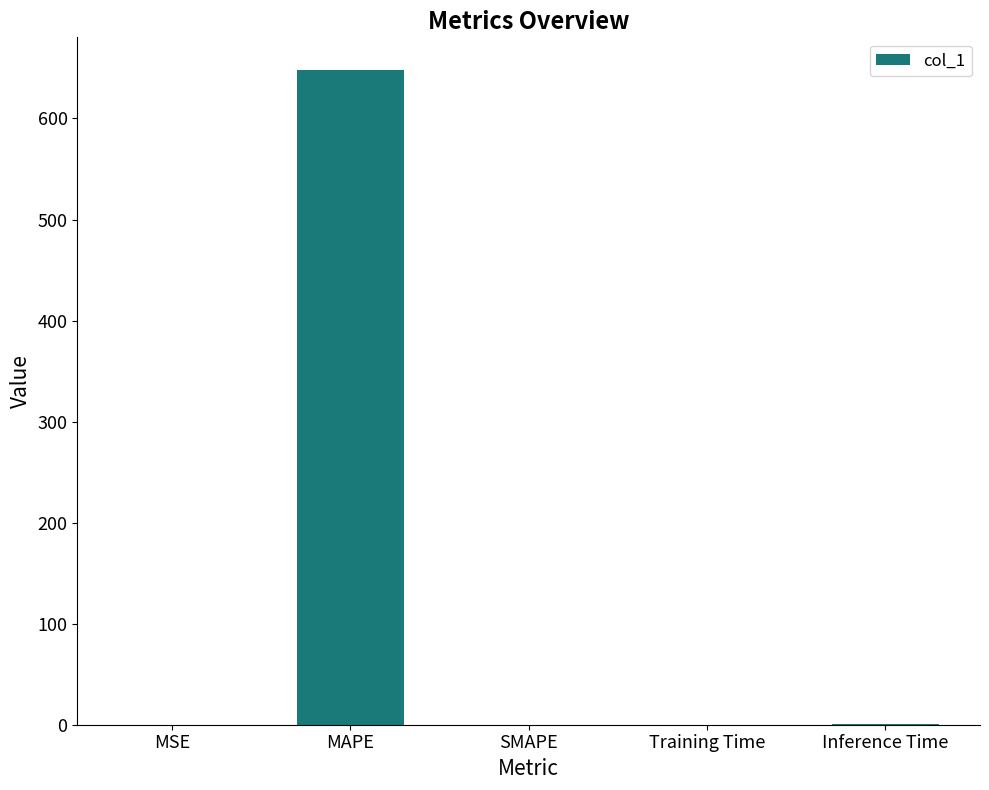

True or false: the data shows 0.9 at Inference Time.

True